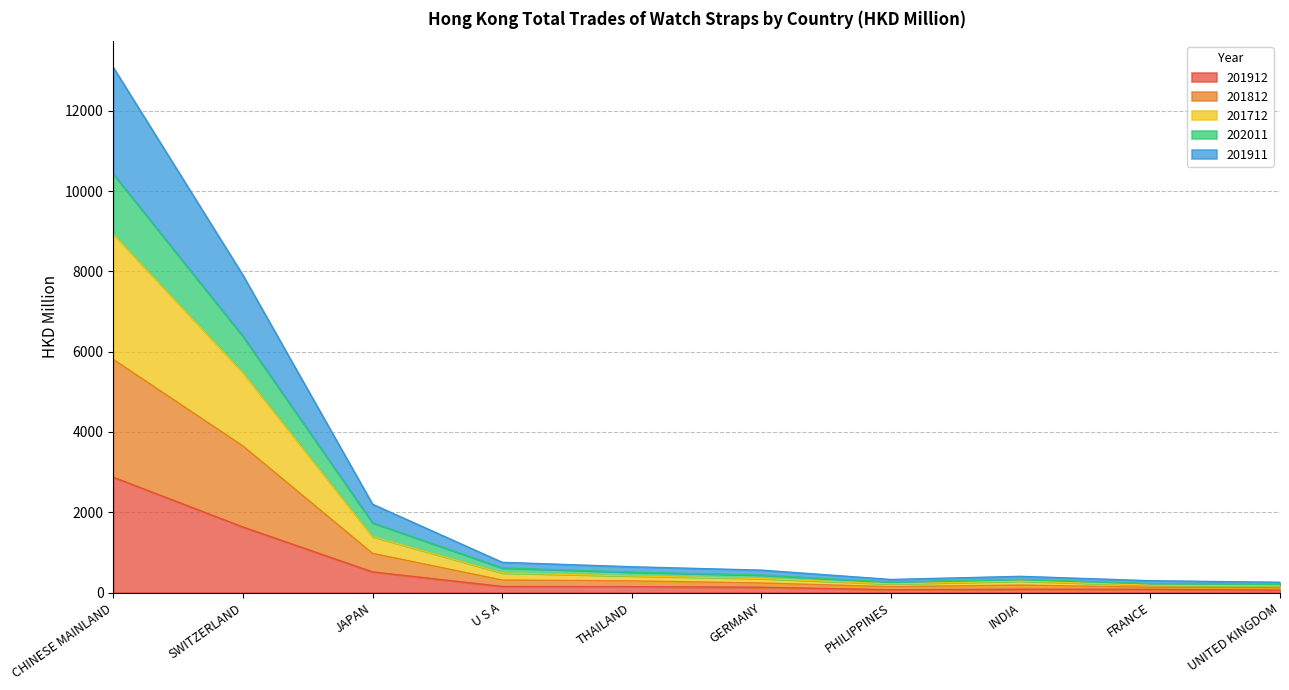

How many interior local peaks does the 202011 series have?

1